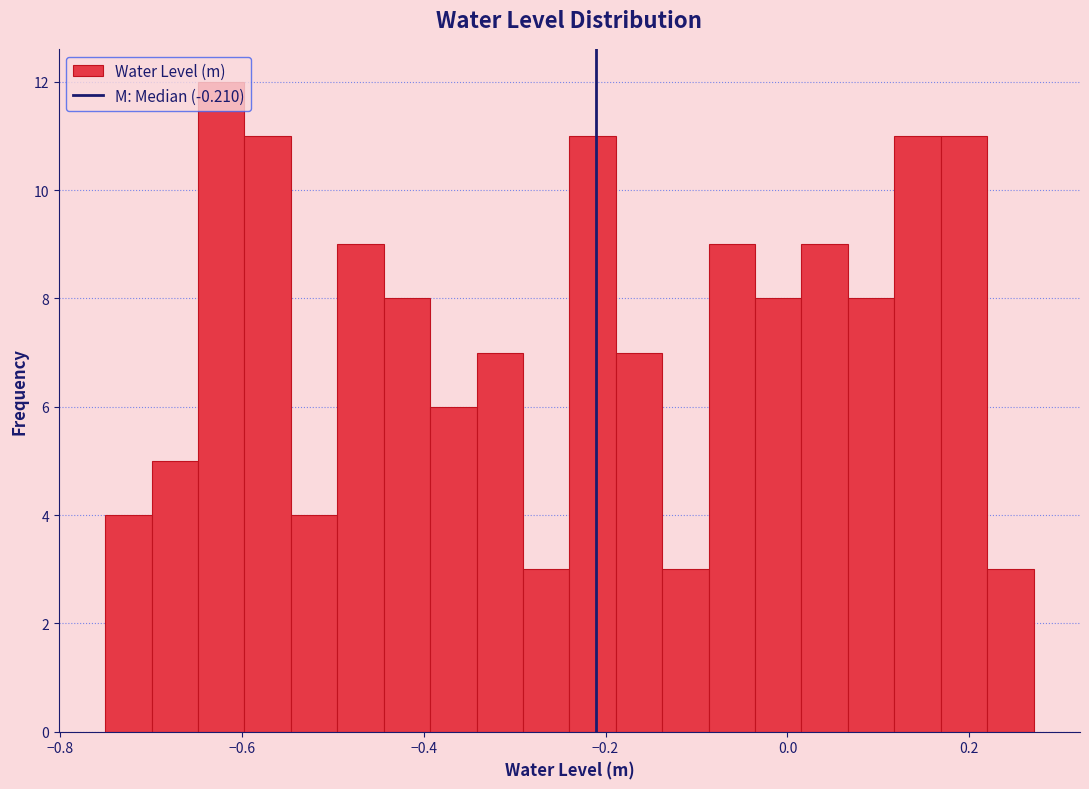

Read against the x-axis, roughly where is the centre of the tallest bar?

-0.62